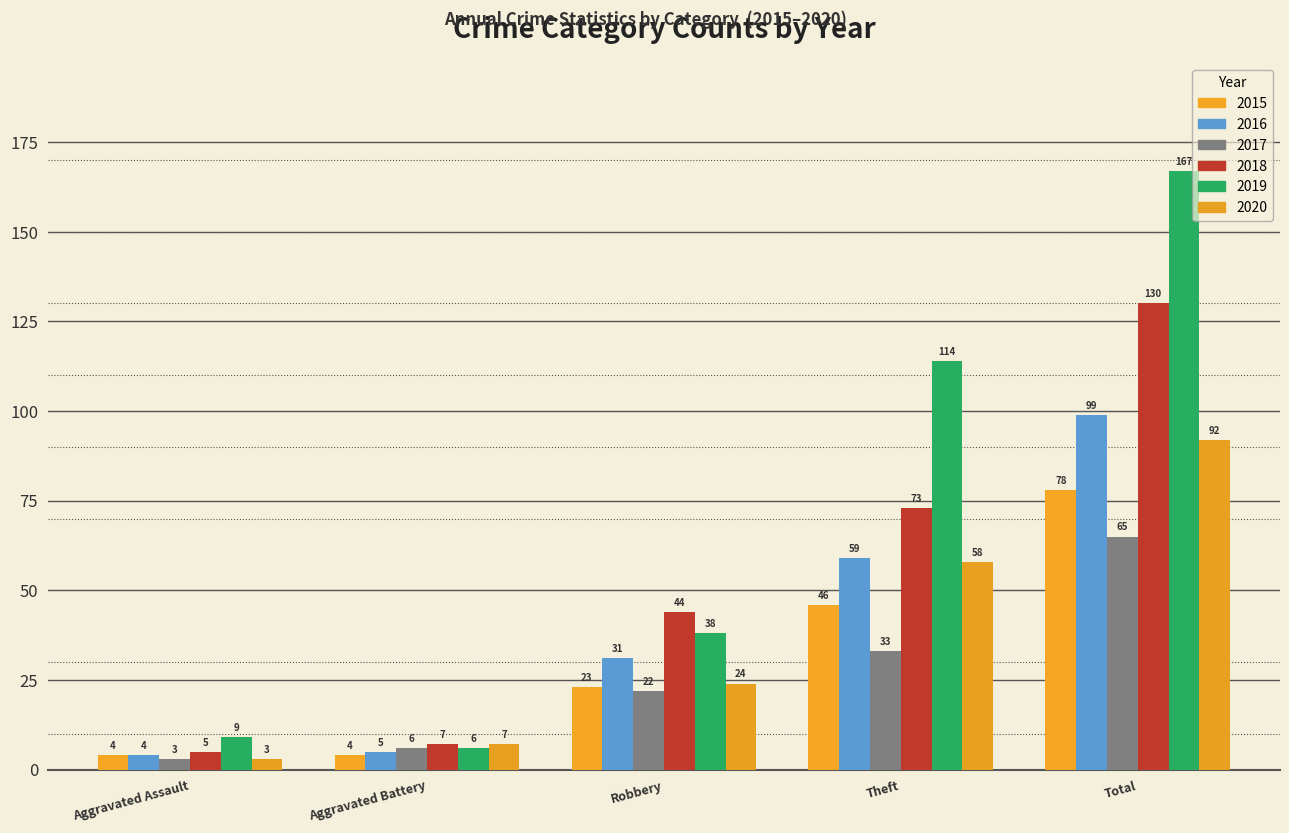

Reading left to right, transcribe all the data shown in this chart.

2015: Aggravated Assault=4	Aggravated Battery=4	Robbery=23	Theft=46	Total=78
2016: Aggravated Assault=4	Aggravated Battery=5	Robbery=31	Theft=59	Total=99
2017: Aggravated Assault=3	Aggravated Battery=6	Robbery=22	Theft=33	Total=65
2018: Aggravated Assault=5	Aggravated Battery=7	Robbery=44	Theft=73	Total=130
2019: Aggravated Assault=9	Aggravated Battery=6	Robbery=38	Theft=114	Total=167
2020: Aggravated Assault=3	Aggravated Battery=7	Robbery=24	Theft=58	Total=92